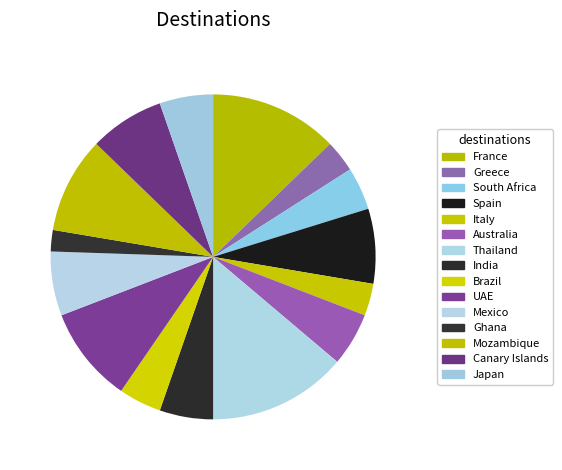

How many segments does this pie chart have?

15